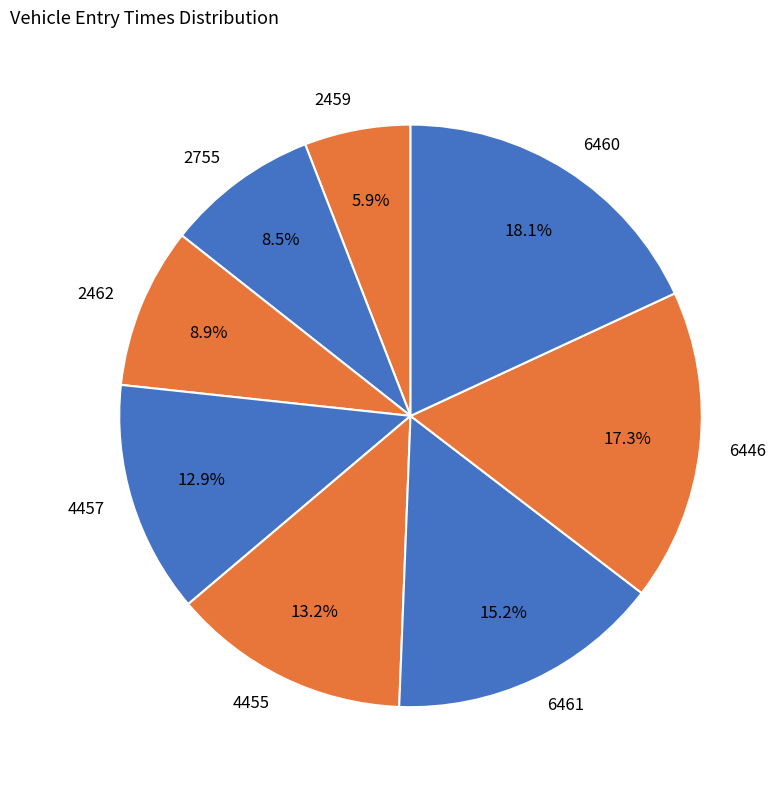

What percentage is the 2459 slice, to the nearest percent?

6%